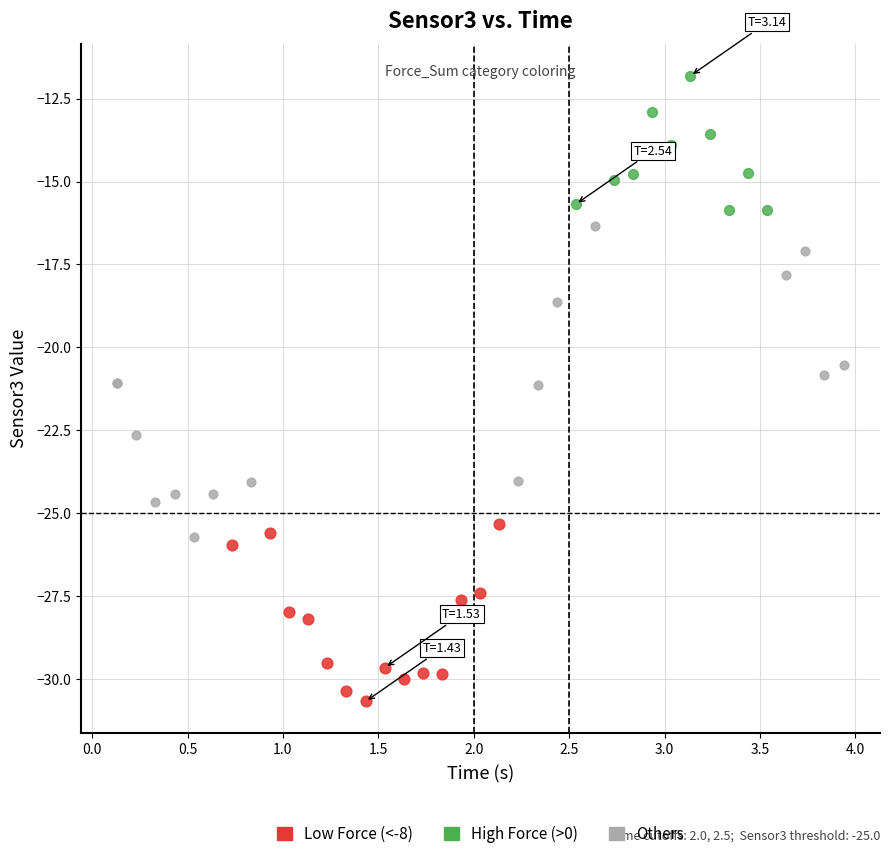

Which series reaches the minimum Y coordinate?

Low Force (<-8)